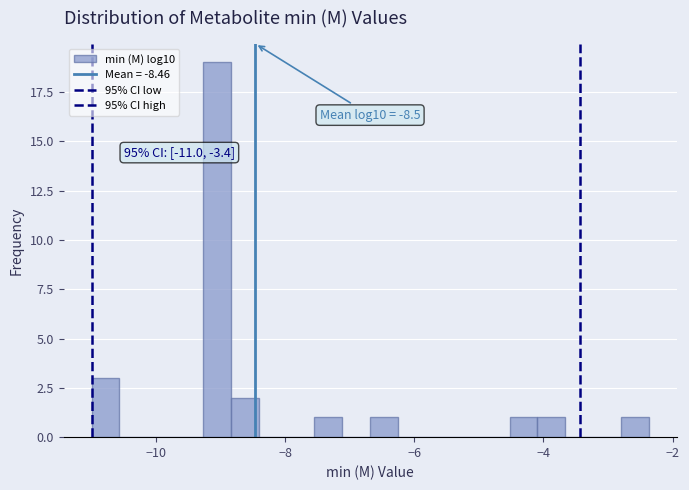

Around what value on the x-axis is the tallest bar? Give the approximate position of its centre, as read against the axis.

-9.0